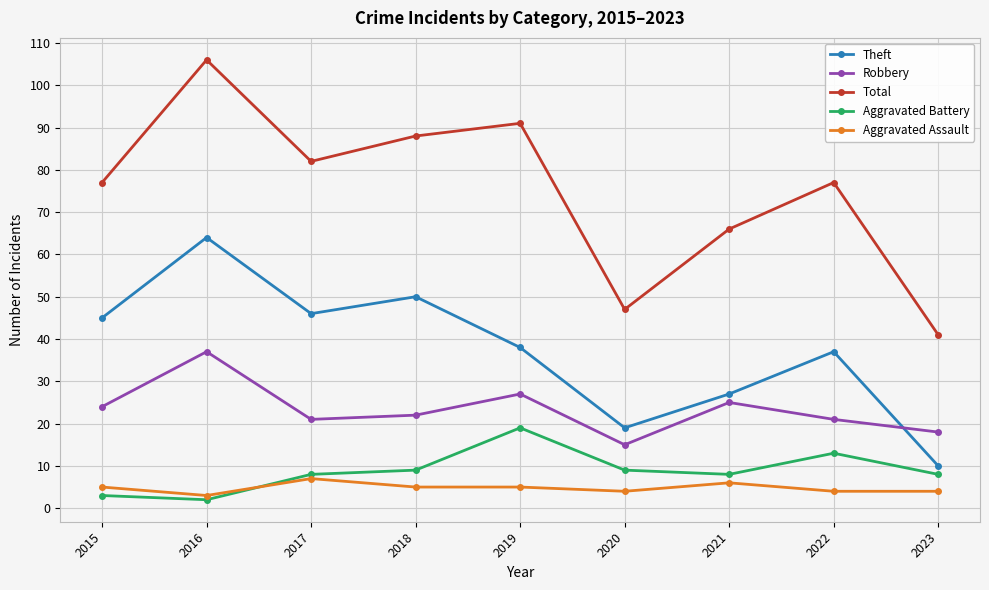

How many interior local valleys does the Total series have?

2